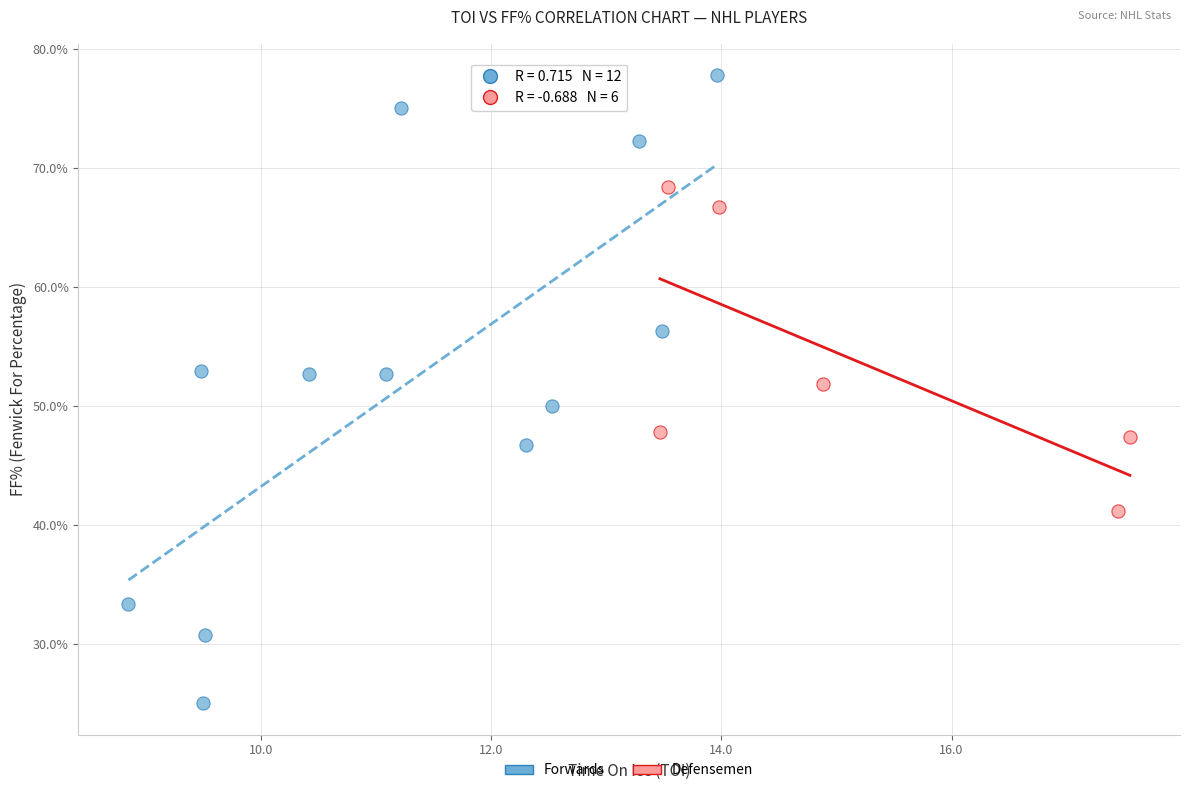

What are all the series names shown in the legend?

Forwards, Defensemen